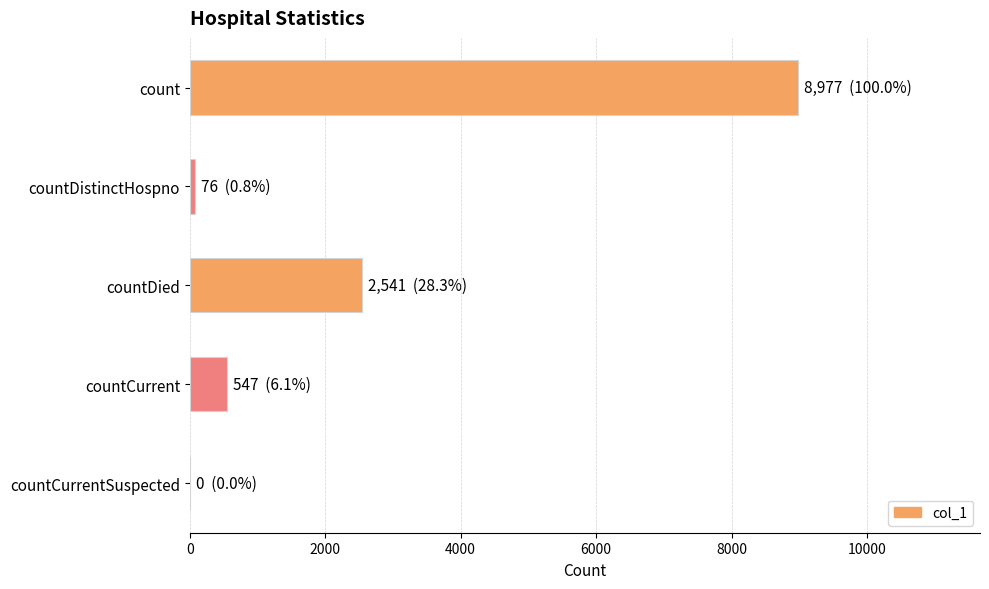

Reading top to bottom, extract all data points from this chart.

count=8977	countDistinctHospno=76	countDied=2541	countCurrent=547	countCurrentSuspected=0